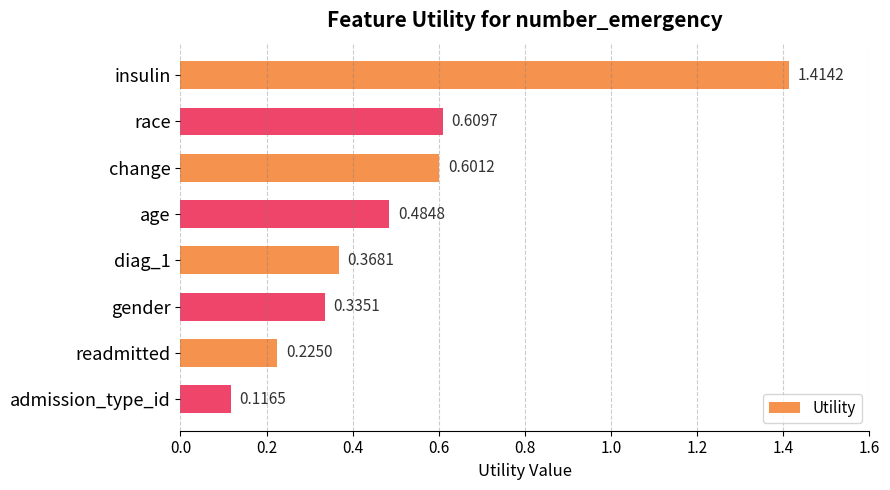

What is the change in value from age to readmitted?

-0.3